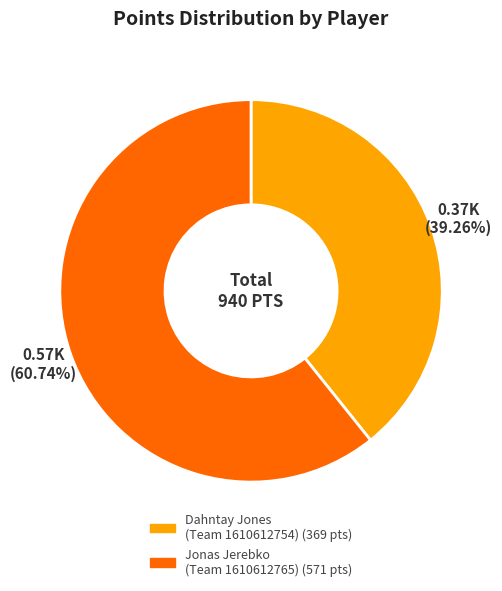

Count the number of slices in the pie.

2